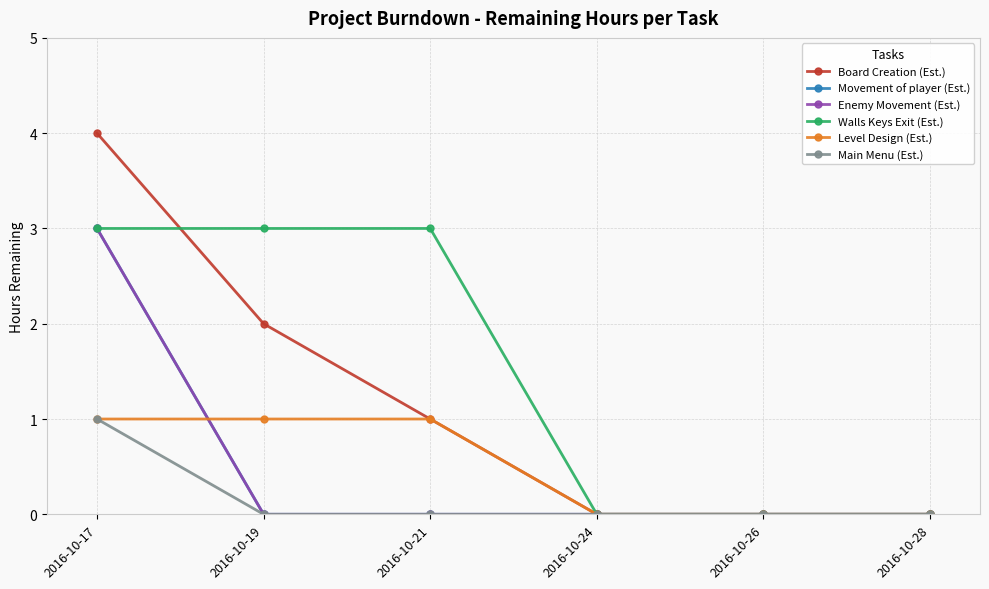

Does the chart have visible grid lines?

Yes